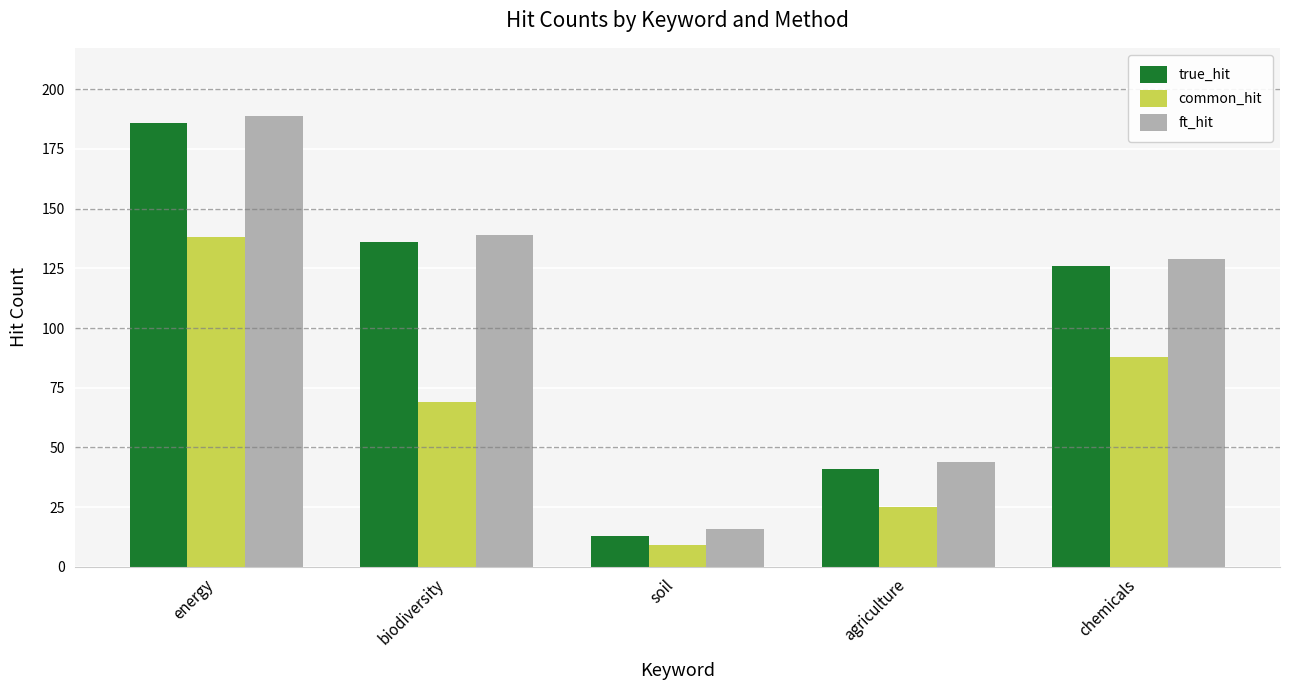

What are all the series names shown in the legend?

true_hit, common_hit, ft_hit